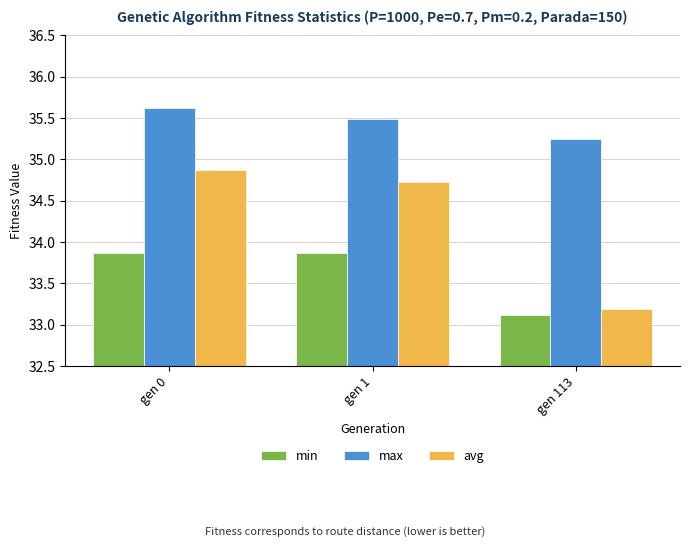

The value of avg at gen 0 is 34.9. True or false?

True